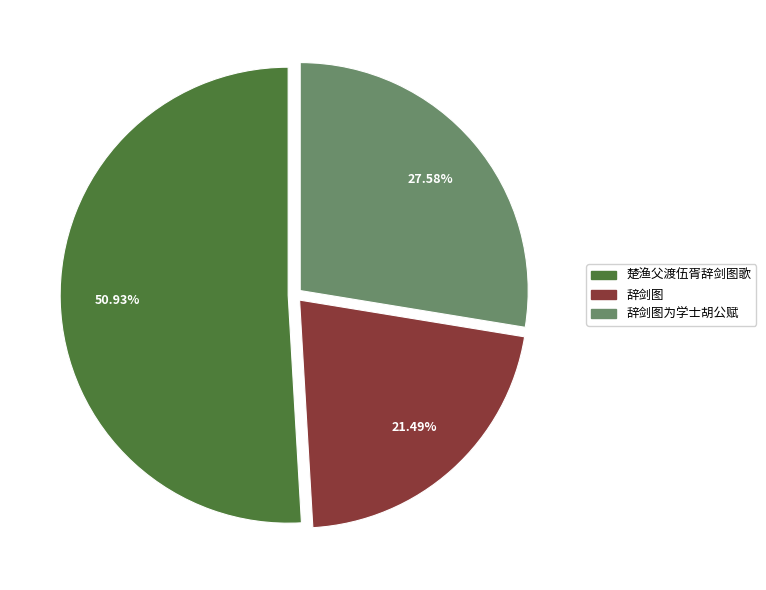

Does any single category account for the majority?

Yes